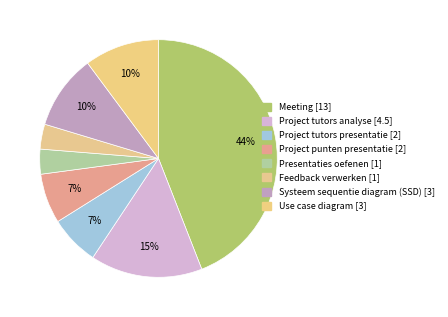

Is there a majority slice in this chart?

No